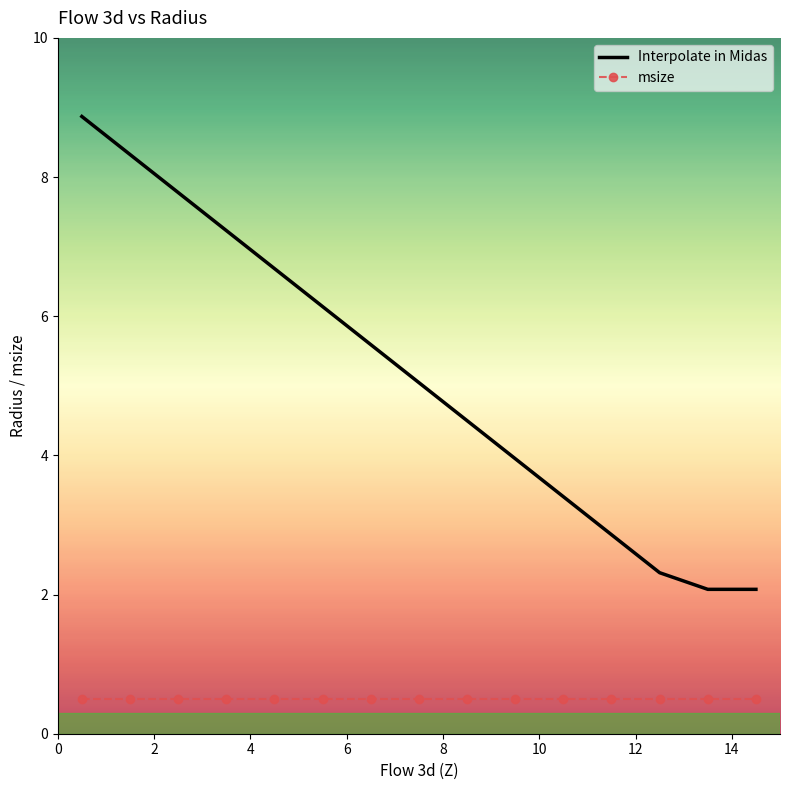

What is the difference between the maximum and minimum values in the Interpolate in Midas series?

6.8